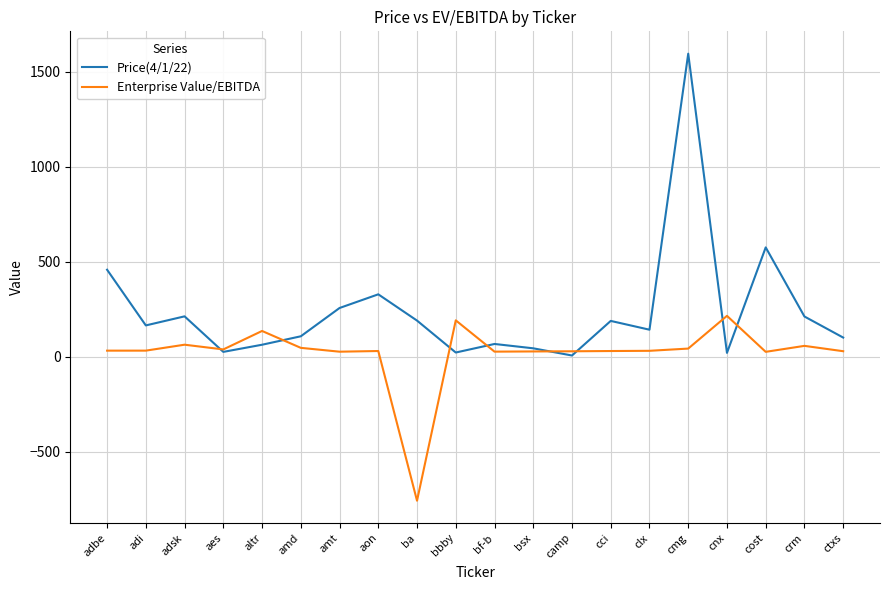

Which series has the largest total across all categories?

Price(4/1/22)